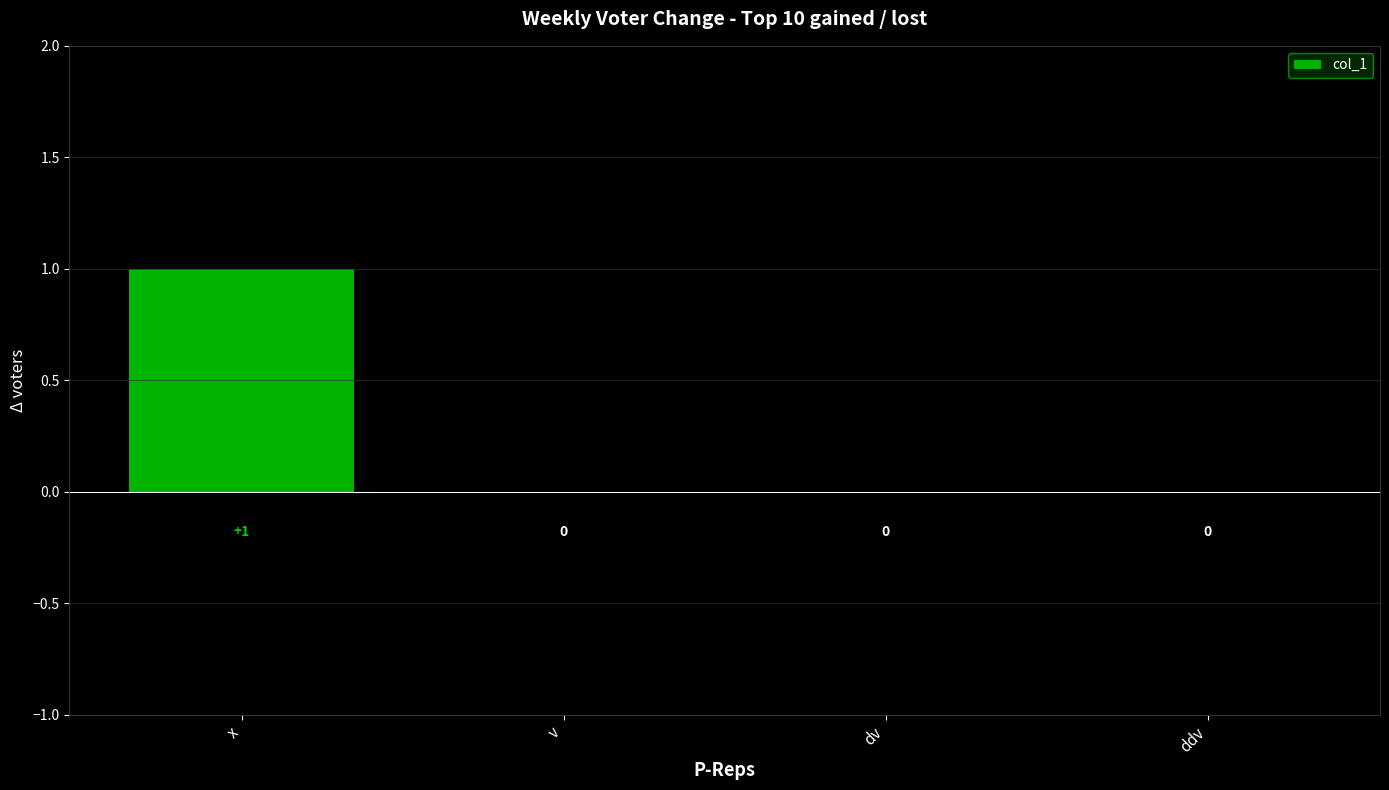

Which label corresponds to the largest value in the chart?

x